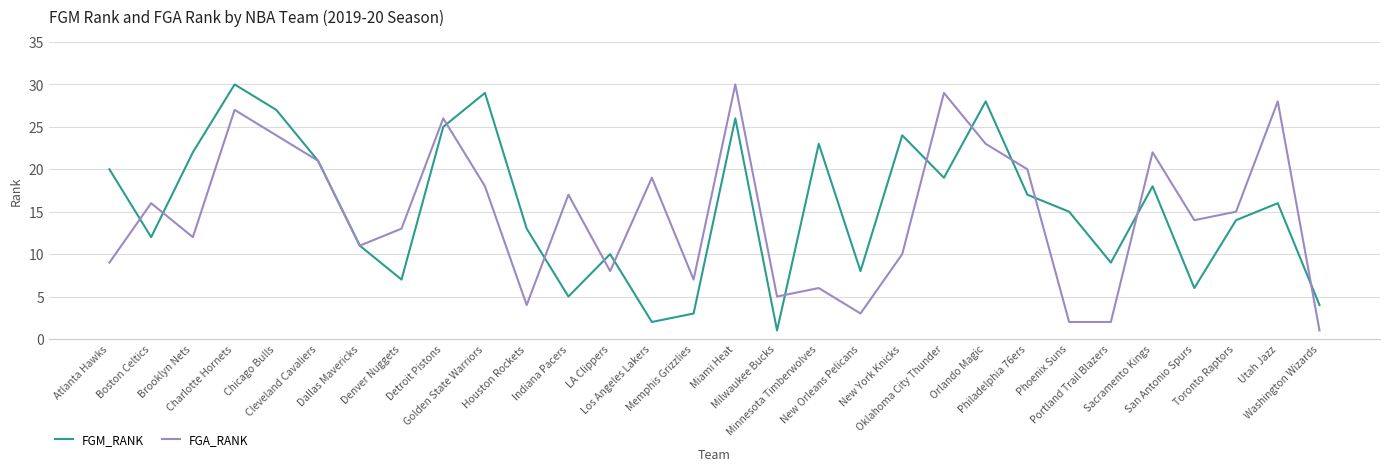

The FGM_RANK series shows 11 at San Antonio Spurs. True or false?

False